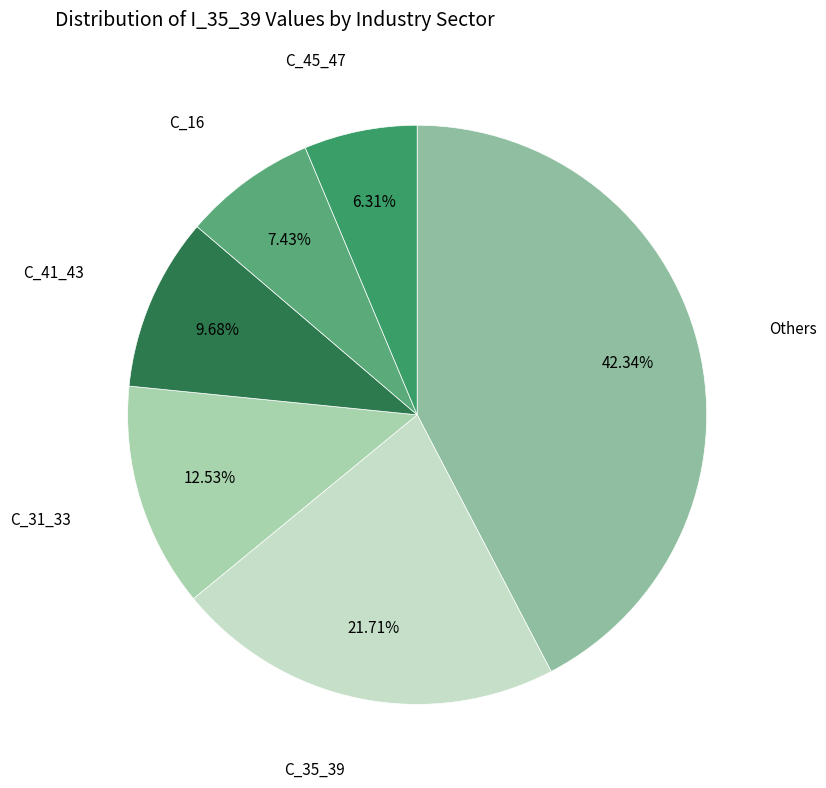

Combined, do C_41_43 and C_16 account for over 50%?

No